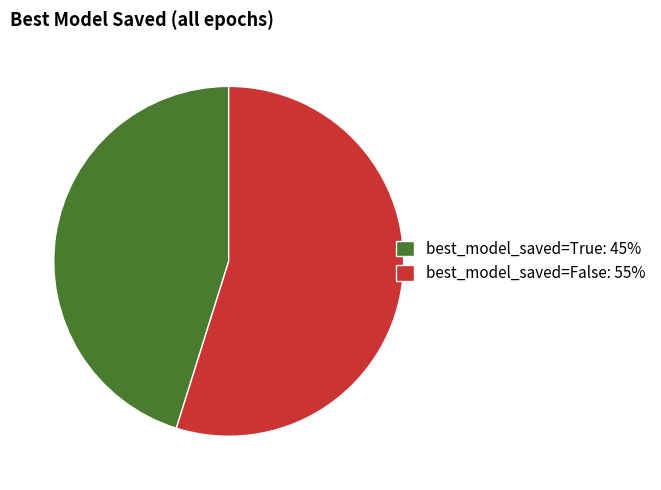

How many slices are in this pie chart?

2